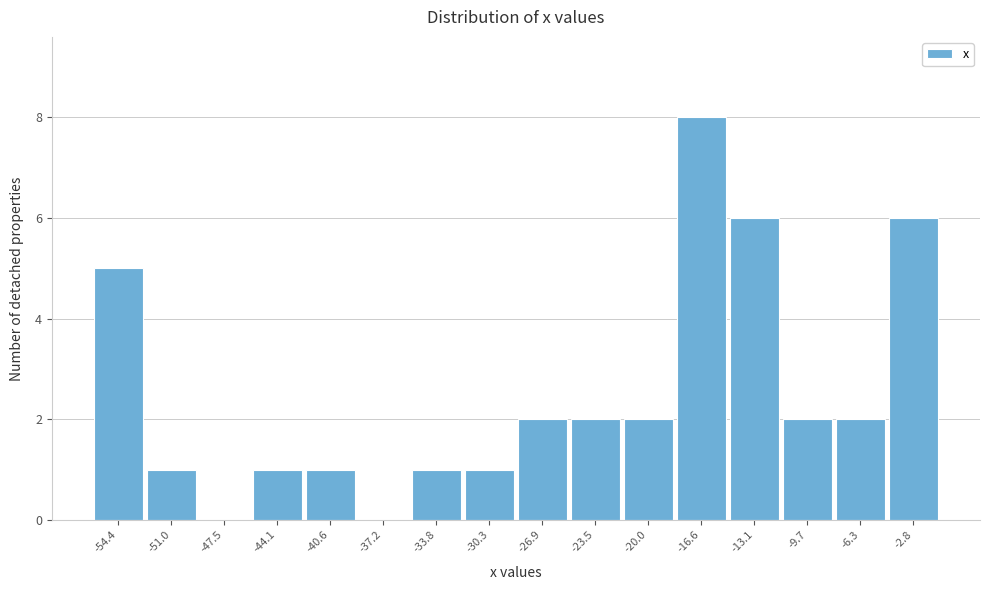

Reading right to left, what are all the values shown in this chart?

-2.8=6	-6.3=2	-9.7=2	-13.1=6	-16.6=8	-20.0=2	-23.5=2	-26.9=2	-30.3=1	-33.8=1	-37.2=0	-40.6=1	-44.1=1	-47.5=0	-51.0=1	-54.4=5